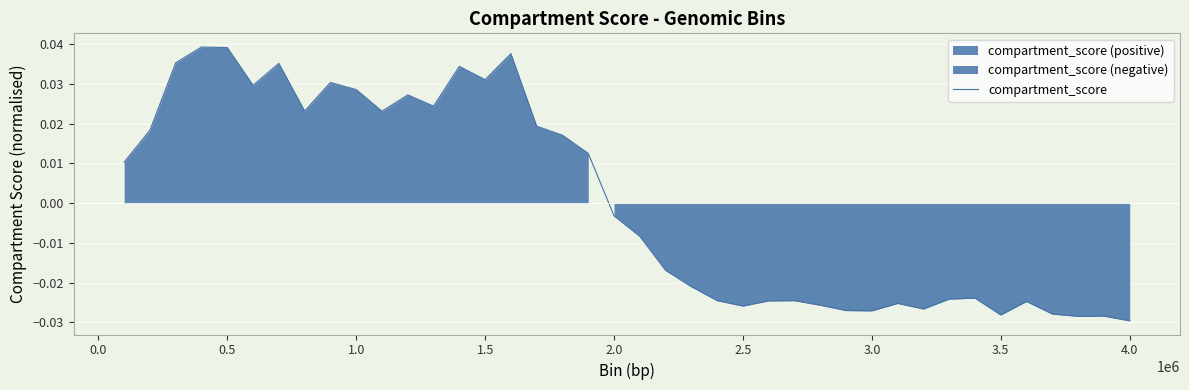

How many data points are above 0?

19